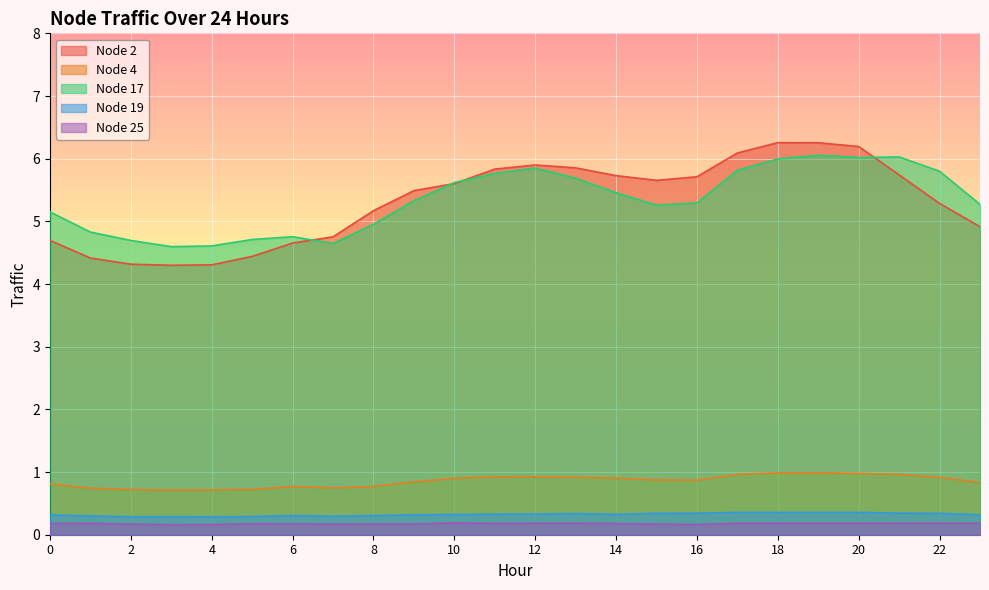

True or false: Node 2 and Node 4 cross at least once.

False